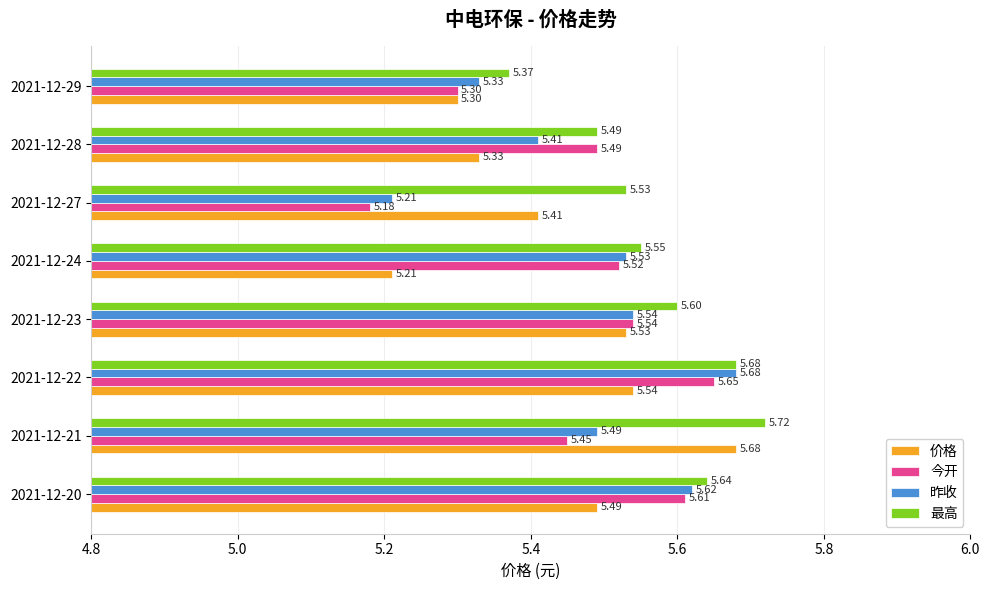

List the labels in order of 价格 value, largest first.

2021-12-21, 2021-12-22, 2021-12-23, 2021-12-20, 2021-12-27, 2021-12-28, 2021-12-29, 2021-12-24